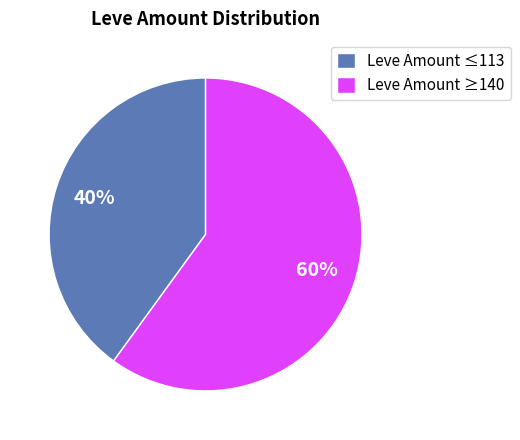

Is the sum of Leve Amount ≤113 and Leve Amount ≥140 greater than half?

Yes